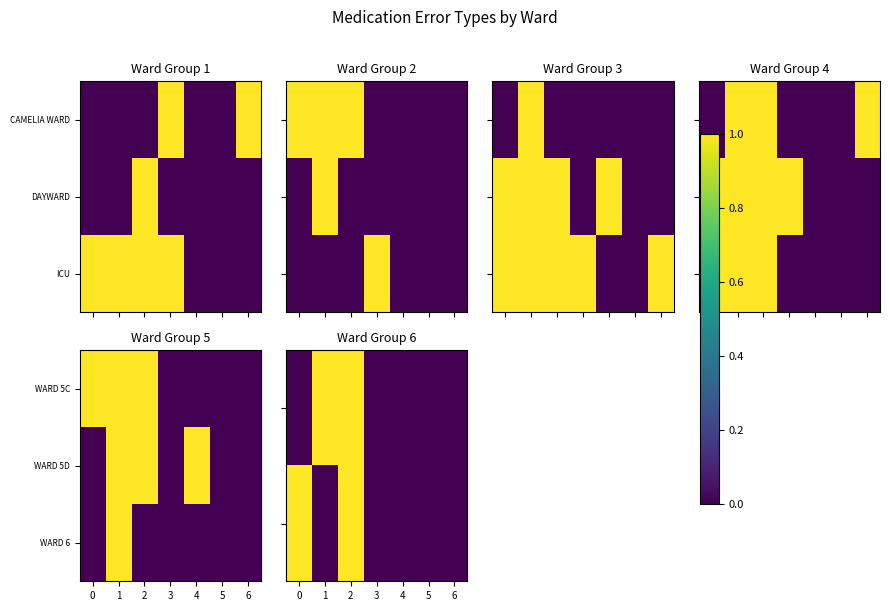

How many data points does each series have?

7